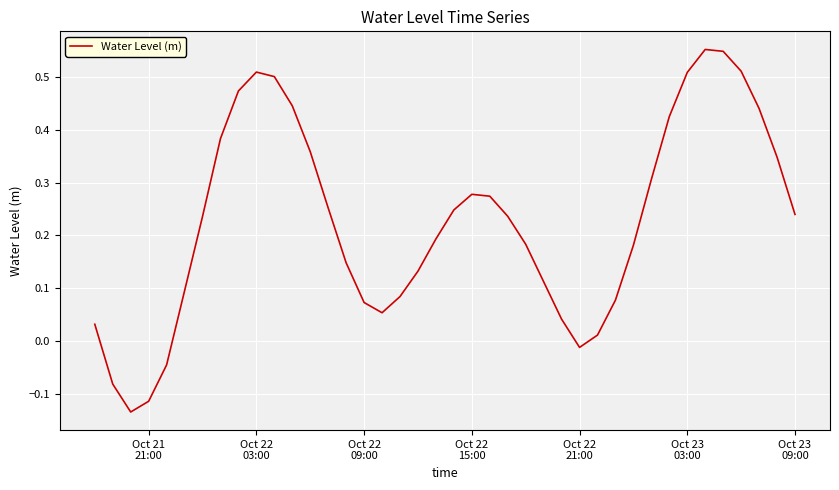

Is this an area chart (filled region under the line)?

No